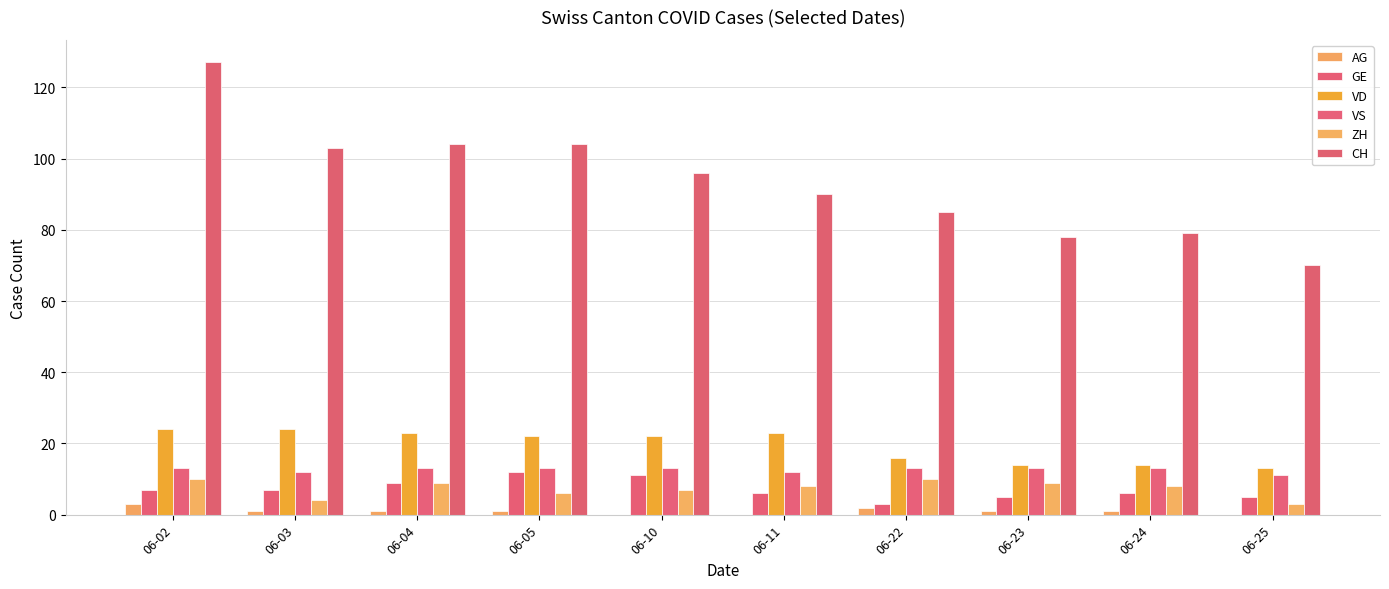

What is the greatest value displayed?

127